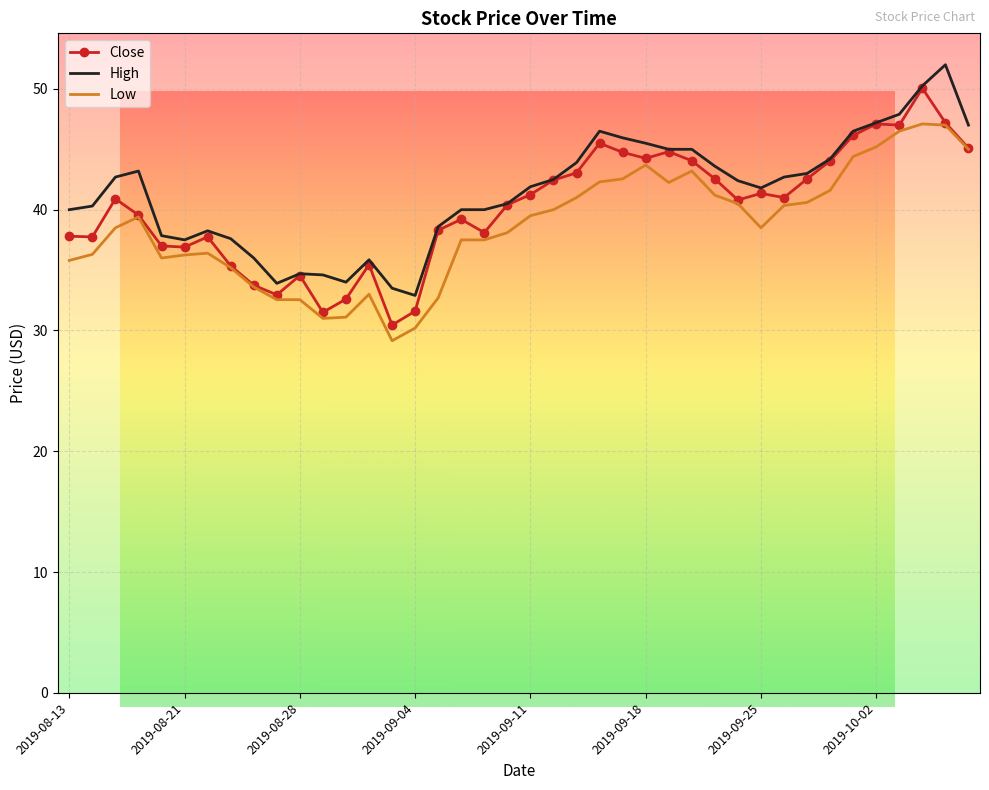

Where does the Low series first go above 39?

2019-08-16